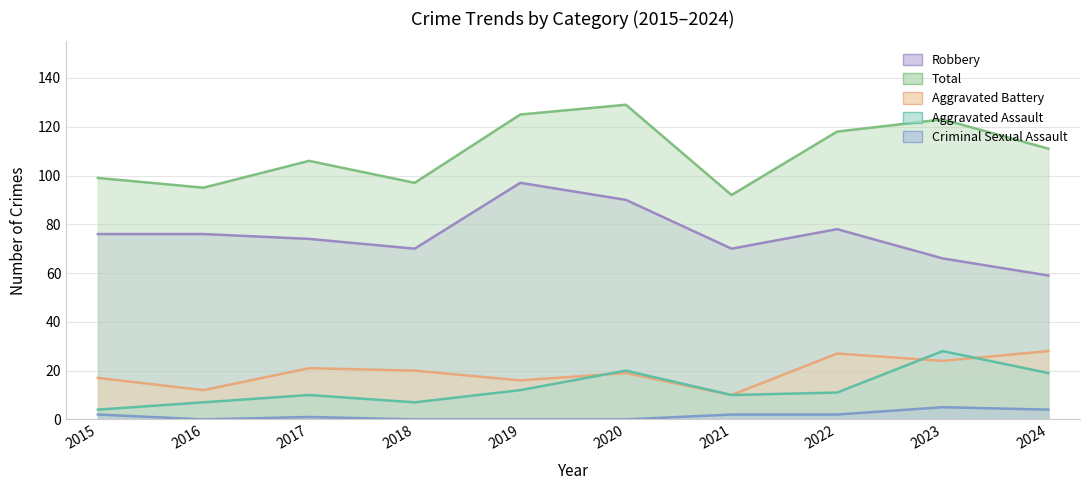

Where is the first local maximum for Robbery?

2019